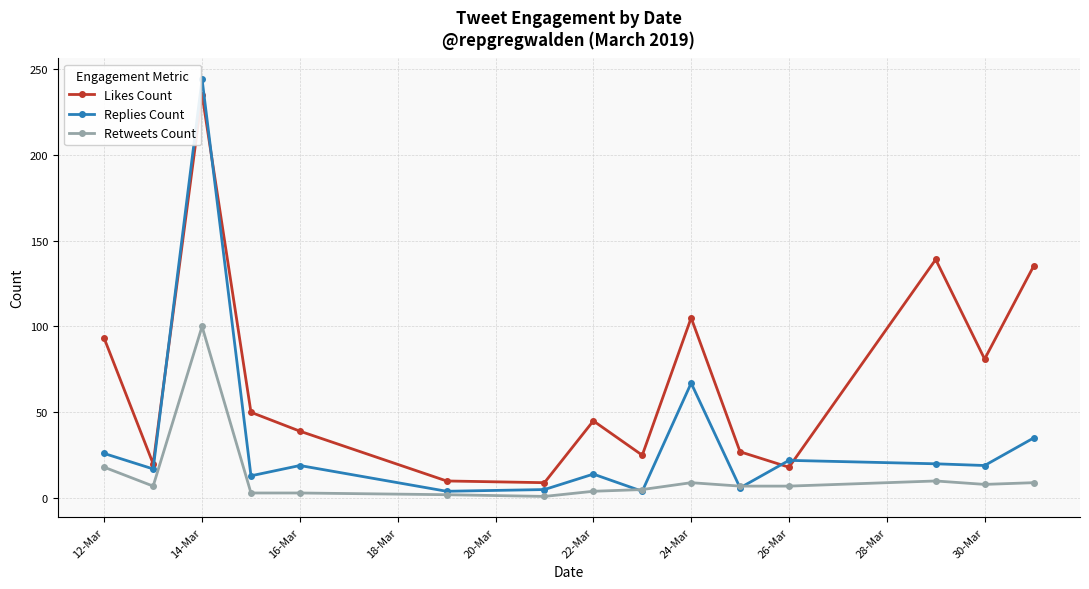

What is the value of the Replies Count point at the 13th from the left?

20